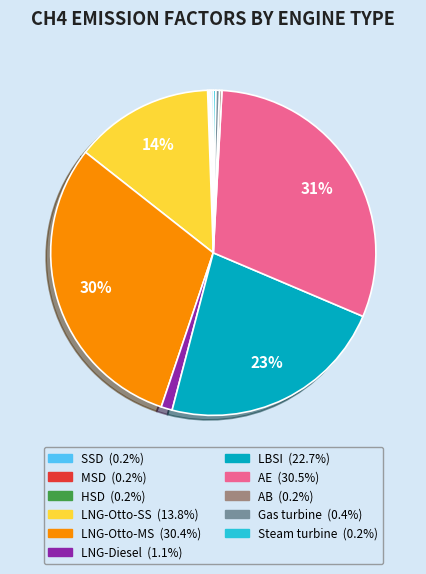

True or false: LNG-Otto-SS accounts for 14% of the total.

True